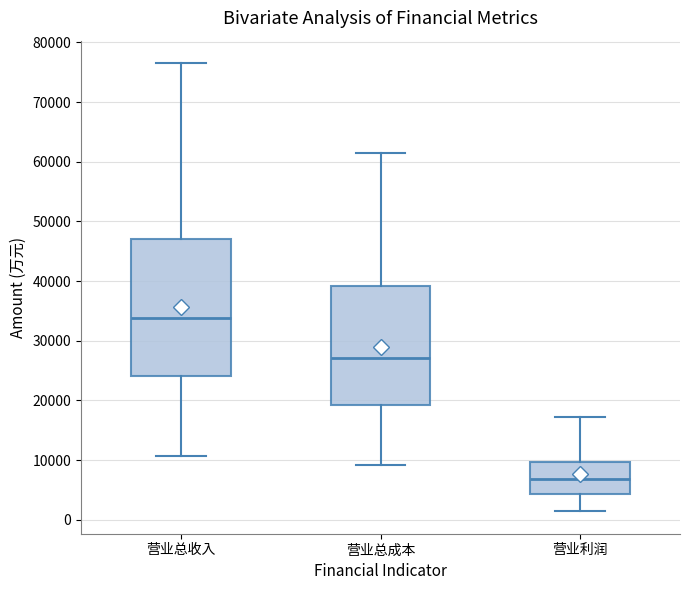

Where is the lower edge of the box for 营业总成本 on the y-axis? The values are not printed on the chart, so give them approximately, as read against the axis.

19000